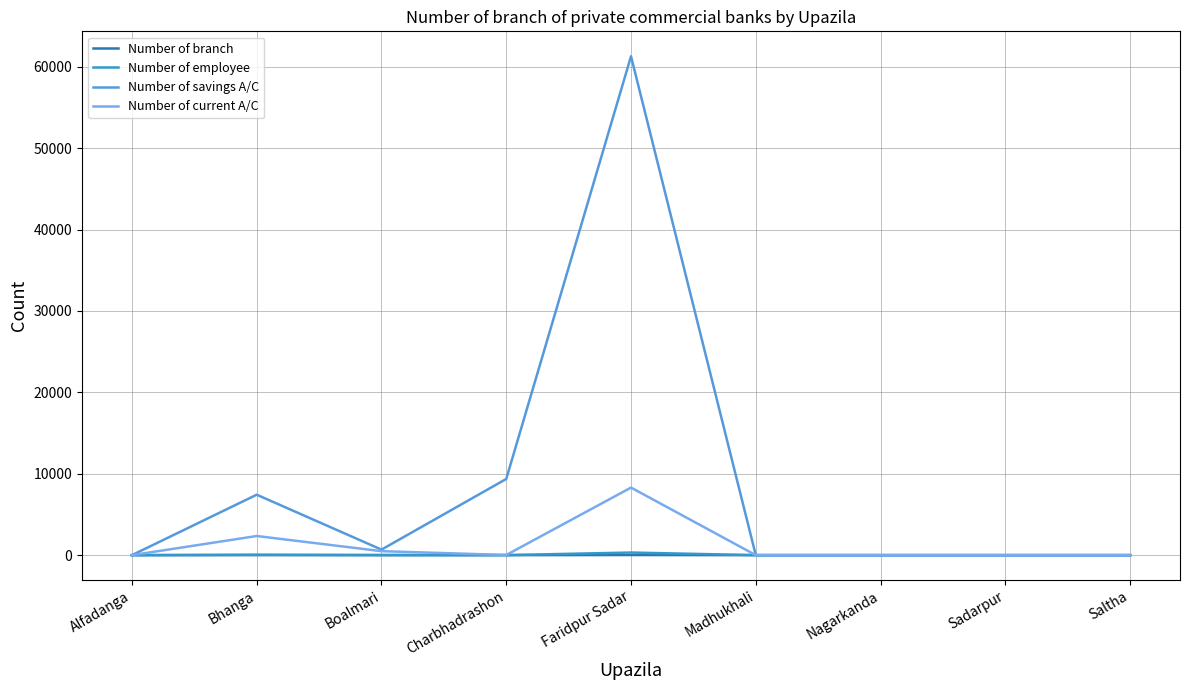

Where is Number of savings A/C nearest to the value 30643?

Charbhadrashon